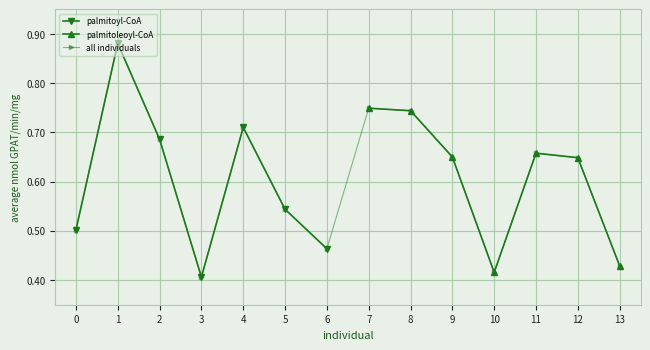

List the labels in order of palmitoyl-CoA value, smallest first.

3, 6, 0, 5, 2, 4, 1